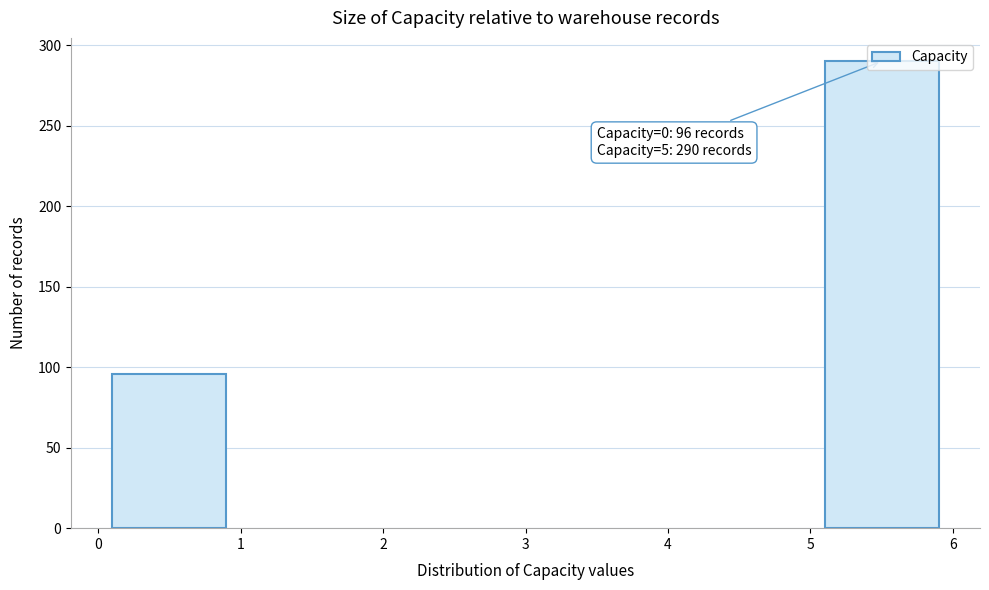

Approximately how many times larger is the value at 0 compared to 5?

0.3